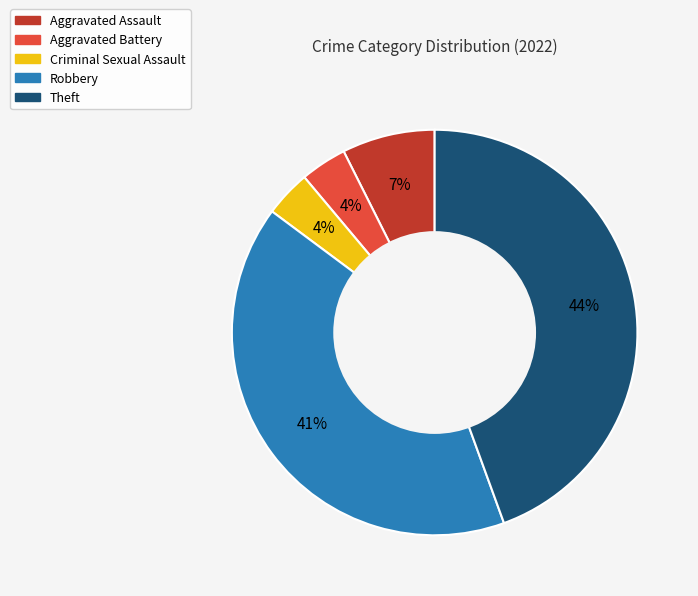

Does any single category account for the majority?

No